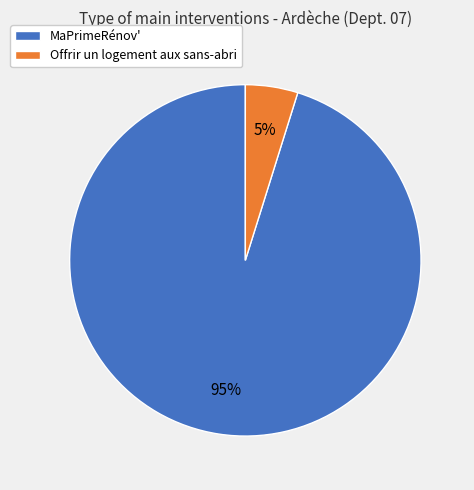

How many slices are in this pie chart?

2